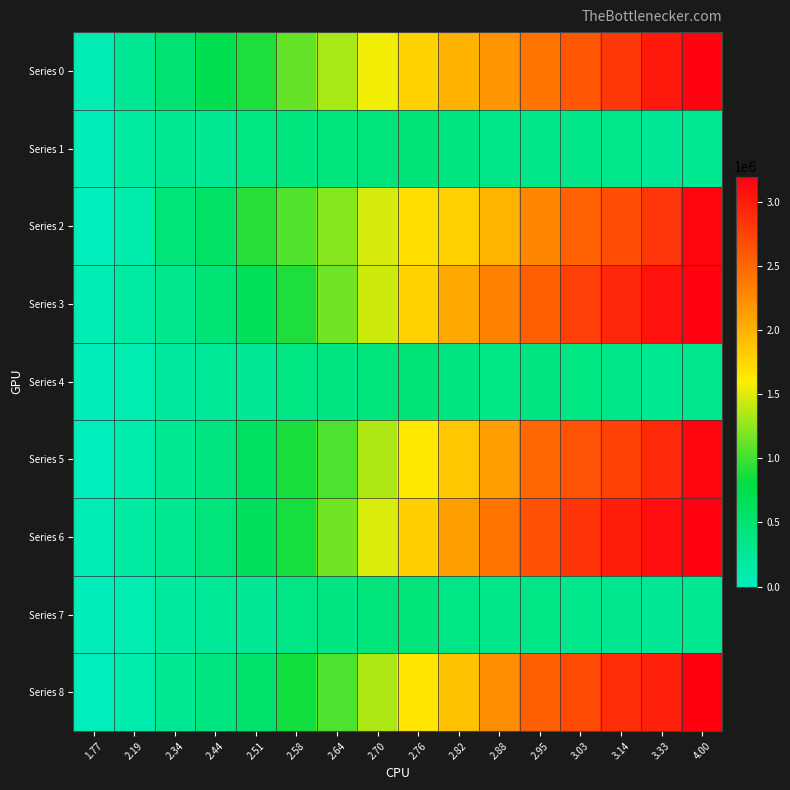

Rank the series at 2.76 from highest to lowest value.

Series 6, Series 0, Series 3, Series 2, Series 8, Series 5, Series 1, Series 4, Series 7